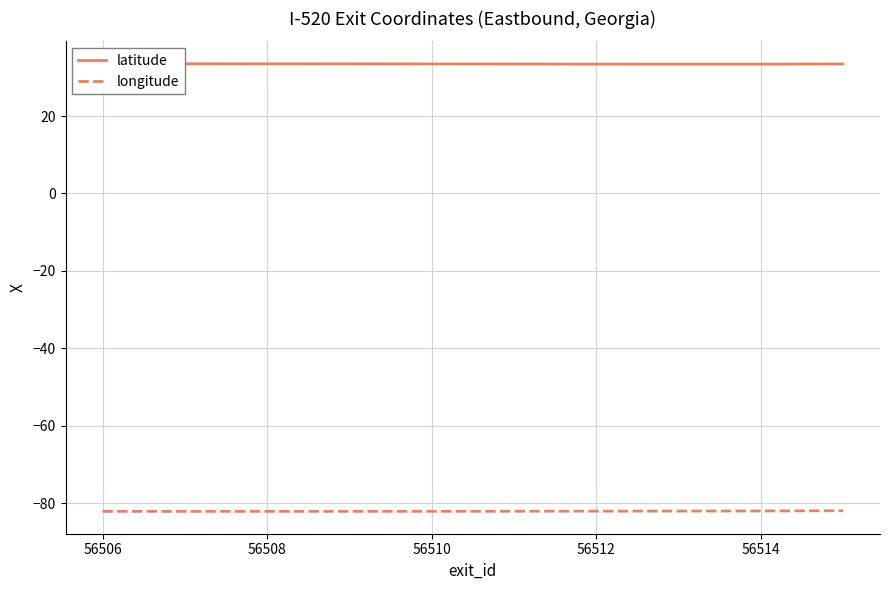

True or false: longitude has more than 1 interior local peaks.

False